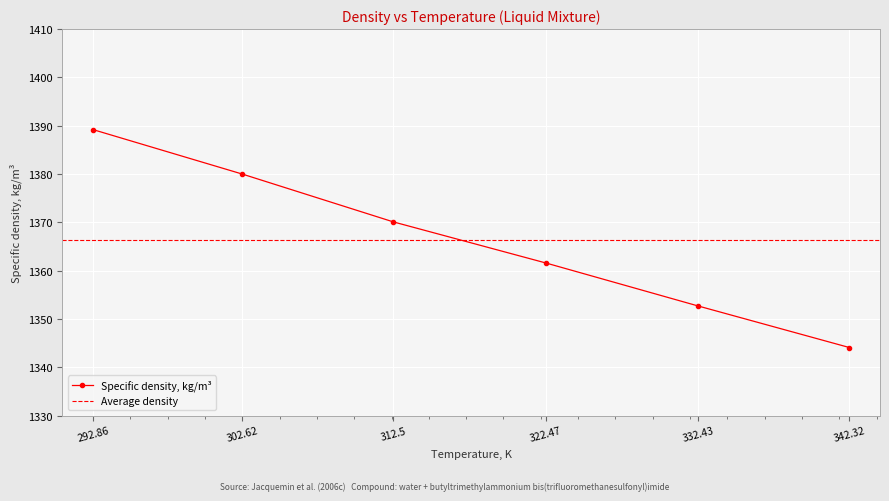

List the labels in order of value, largest first.

292.86, 302.62, 312.5, 322.47, 332.43, 342.32